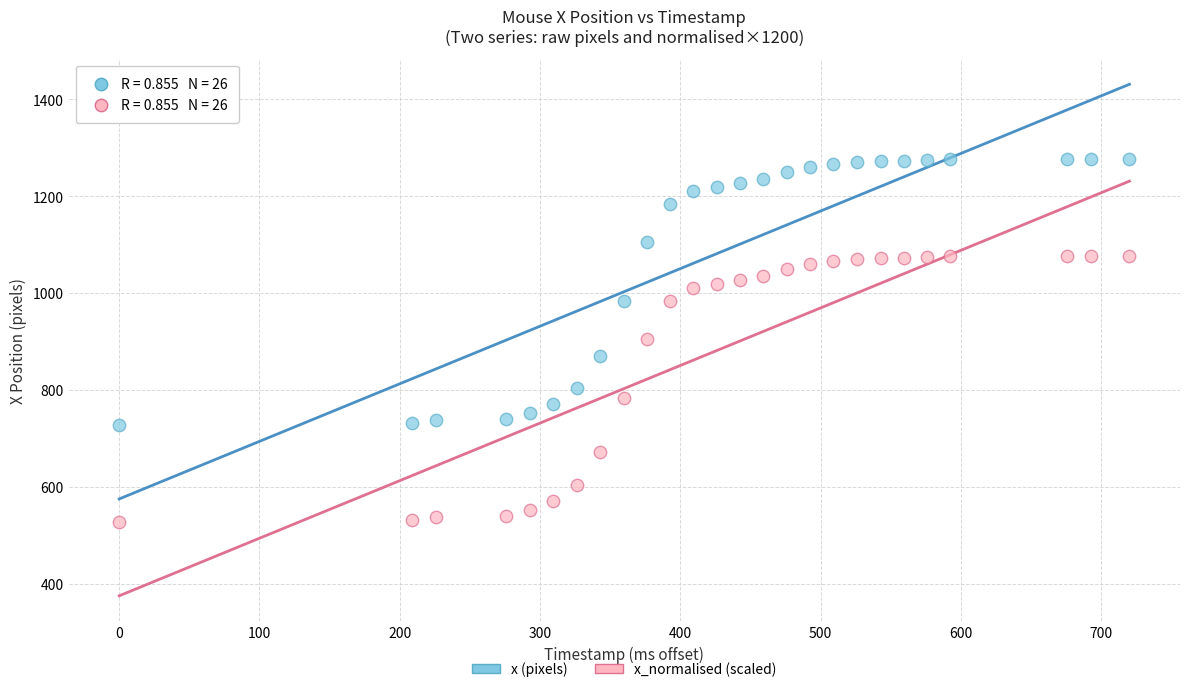

Across all data points, what is the range of Y values (max minus min)?

750.0